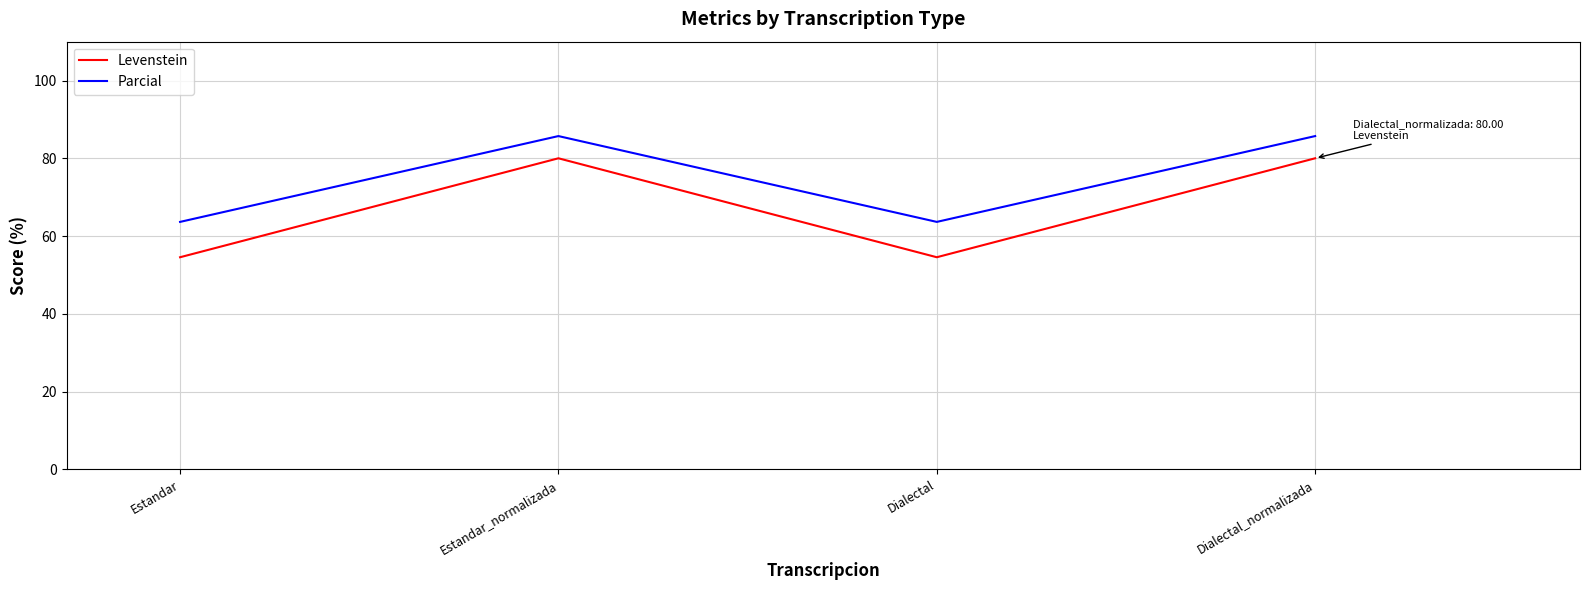

Which series has the largest total across all categories?

Parcial